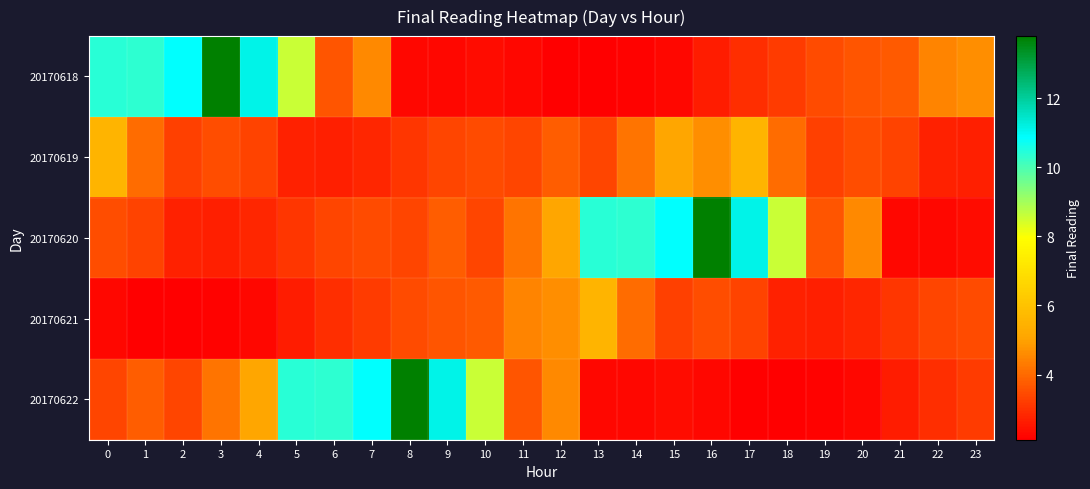

Reading left to right, what are all the values shown in this chart?

20170618: 0=10.4	1=10.3	2=10.9	3=13.8	4=11.1	5=8.6	6=3.6	7=4.6	8=2.3	9=2.3	10=2.3	11=2.3	12=2.1	13=2.1	14=2.2	15=2.3	16=2.6	17=3.0	18=3.2	19=3.5	20=3.6	21=3.7	22=4.5	23=4.6
20170619: 0=5.6	1=4.1	2=3.3	3=3.5	4=3.3	5=2.7	6=2.7	7=2.8	8=3.1	9=3.4	10=3.5	11=3.4	12=3.8	13=3.4	14=4.2	15=5.1	16=4.6	17=5.6	18=4.1	19=3.3	20=3.5	21=3.3	22=2.7	23=2.7
20170620: 0=3.5	1=3.3	2=2.7	3=2.7	4=2.8	5=3.1	6=3.4	7=3.5	8=3.4	9=3.8	10=3.4	11=4.2	12=5.1	13=10.4	14=10.3	15=10.9	16=13.8	17=11.1	18=8.6	19=3.6	20=4.6	21=2.3	22=2.3	23=2.3
20170621: 0=2.3	1=2.1	2=2.1	3=2.2	4=2.3	5=2.6	6=3.0	7=3.2	8=3.5	9=3.6	10=3.7	11=4.5	12=4.6	13=5.6	14=4.1	15=3.3	16=3.5	17=3.3	18=2.7	19=2.7	20=2.8	21=3.1	22=3.4	23=3.5
20170622: 0=3.4	1=3.8	2=3.4	3=4.2	4=5.1	5=10.4	6=10.3	7=10.9	8=13.8	9=11.1	10=8.6	11=3.6	12=4.6	13=2.3	14=2.3	15=2.3	16=2.3	17=2.1	18=2.1	19=2.2	20=2.3	21=2.6	22=3.0	23=3.2